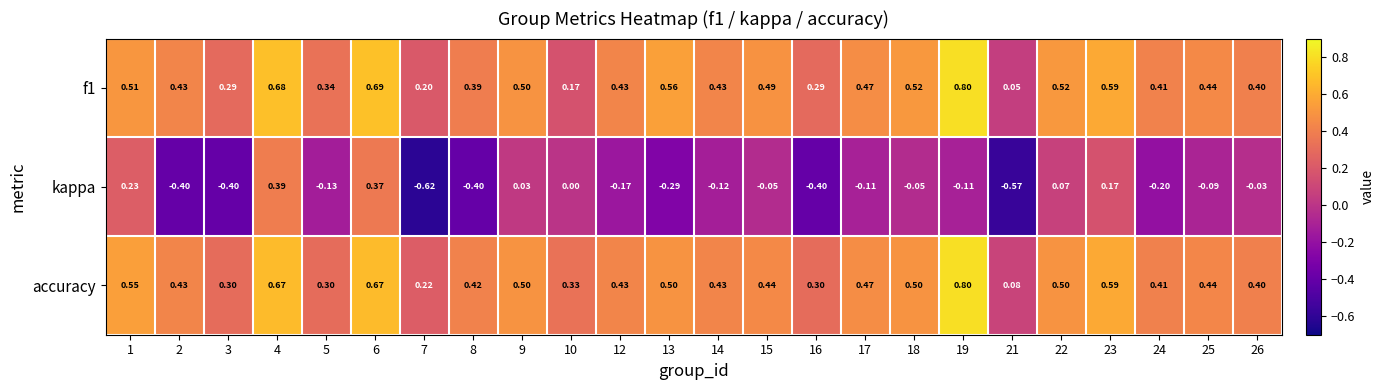

Which series changed the most between 8 and 26?

kappa